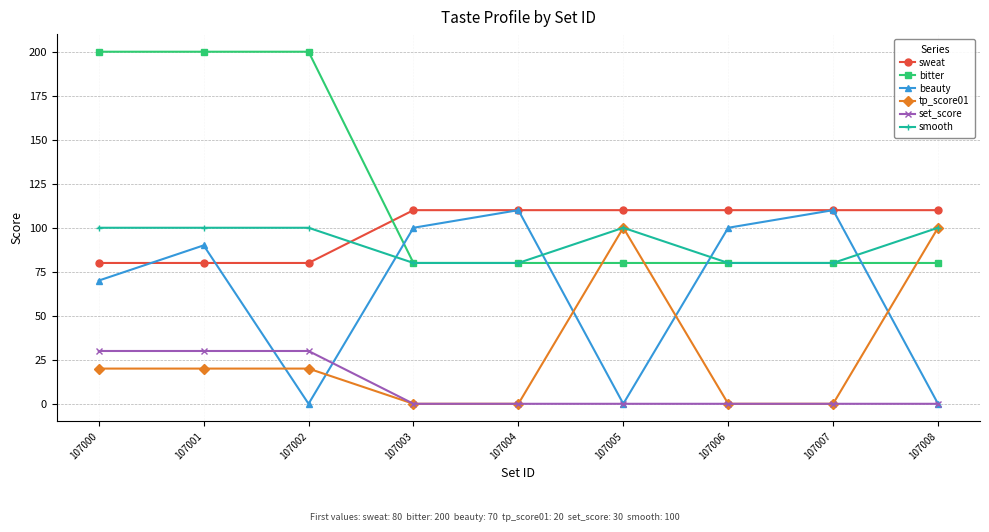

Which series has the largest total across all categories?

bitter